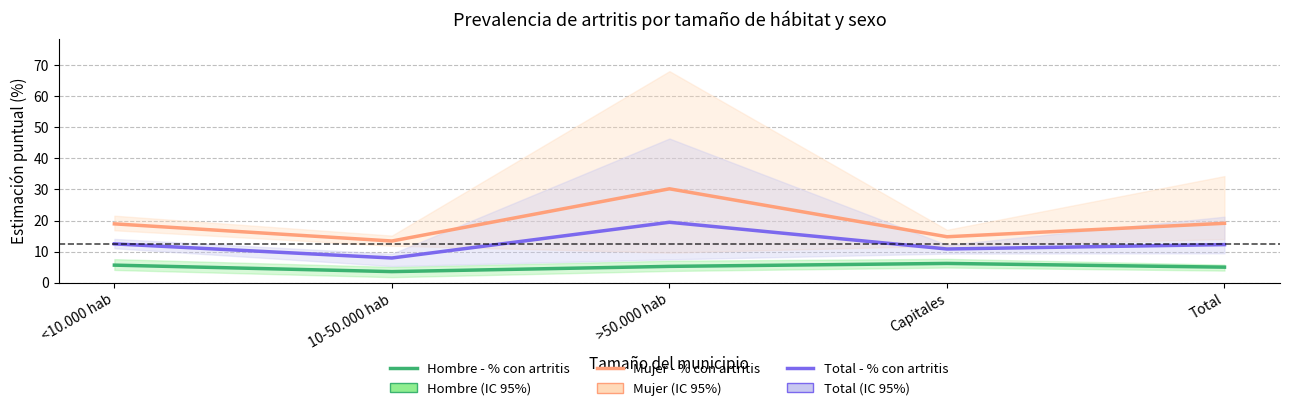

Which series has the widest spread of values?

Mujer - % con artritis